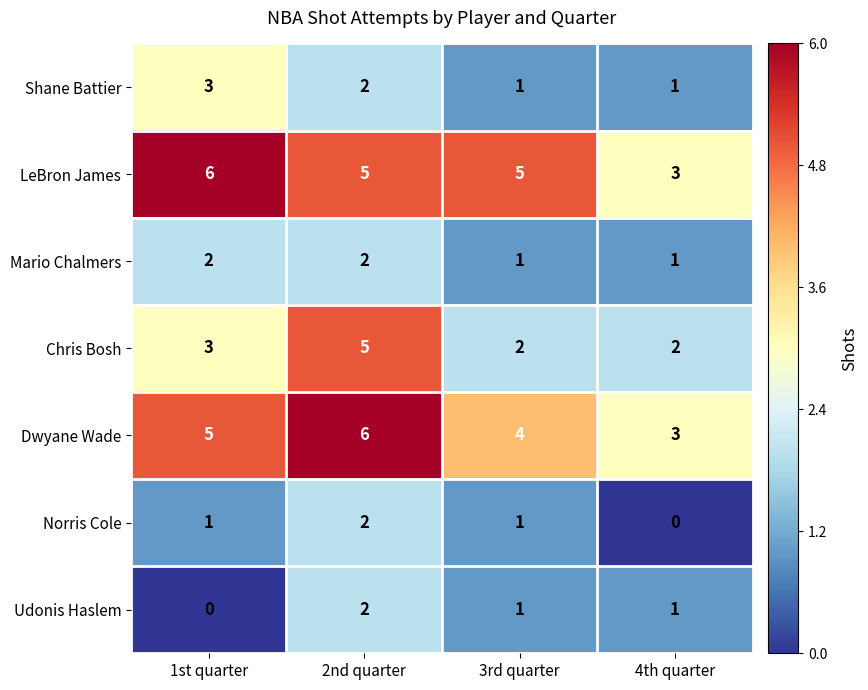

List the labels in order of Dwyane Wade value, largest first.

2nd quarter, 1st quarter, 3rd quarter, 4th quarter